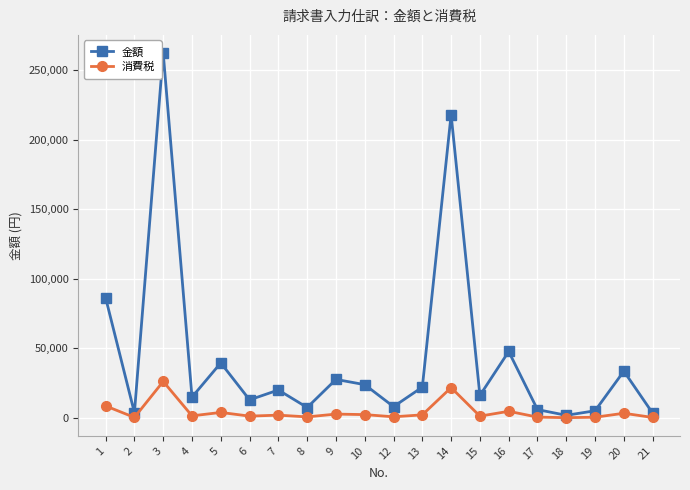

What are all the series names shown in the legend?

金額, 消費税